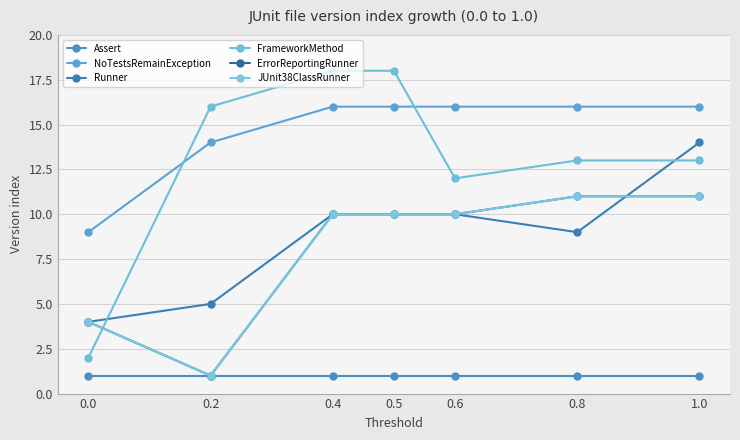

Rank the series by their maximum value, from lowest to highest.

Assert, ErrorReportingRunner, JUnit38ClassRunner, Runner, NoTestsRemainException, FrameworkMethod